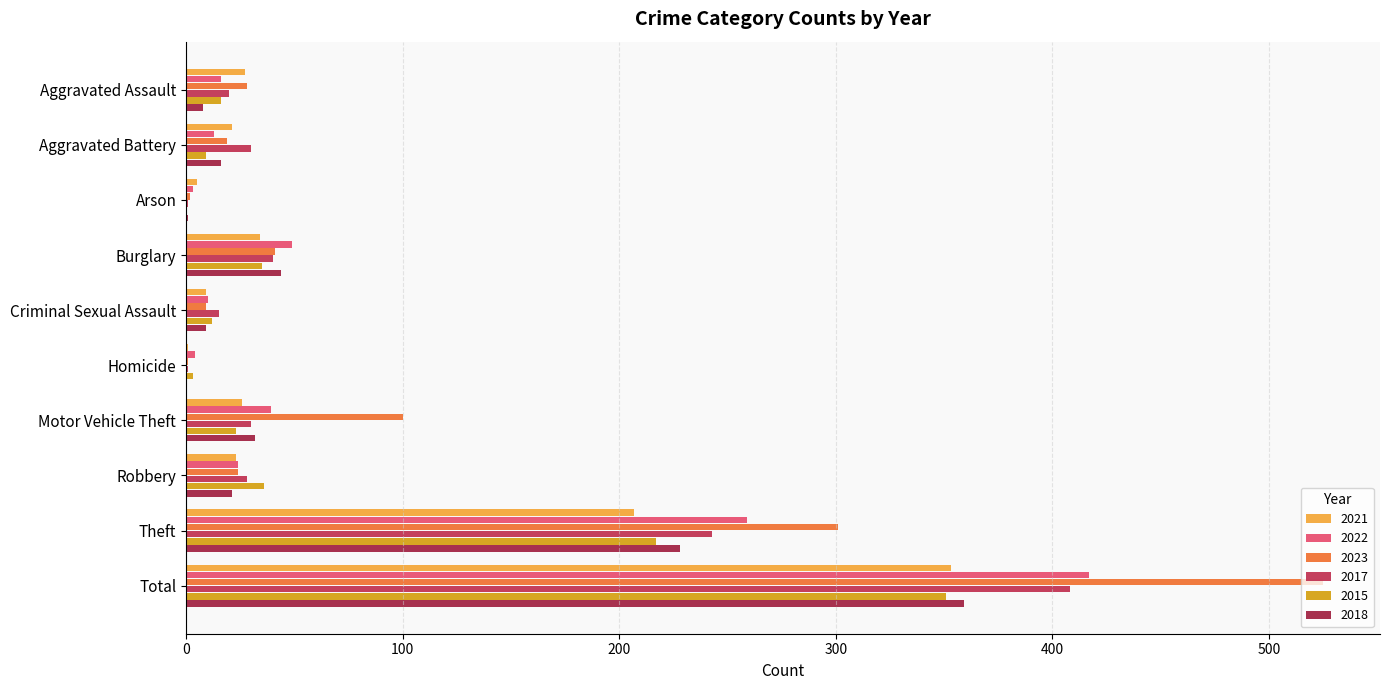

Reading left to right, what are all the values shown in this chart?

2021: 27	21	5	34	9	1	26	23	207	353
2022: 16	13	3	49	10	4	39	24	259	417
2023: 28	19	2	41	9	1	100	24	301	525
2017: 20	30	1	40	15	1	30	28	243	408
2015: 16	9	0	35	12	3	23	36	217	351
2018: 8	16	1	44	9	0	32	21	228	359